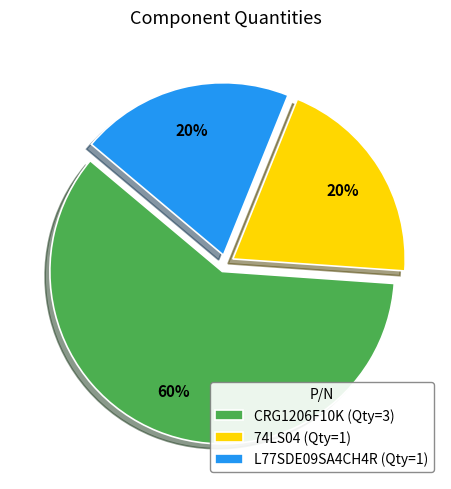

To the nearest percent, what portion does L77SDE09SA4CH4R represent?

20%